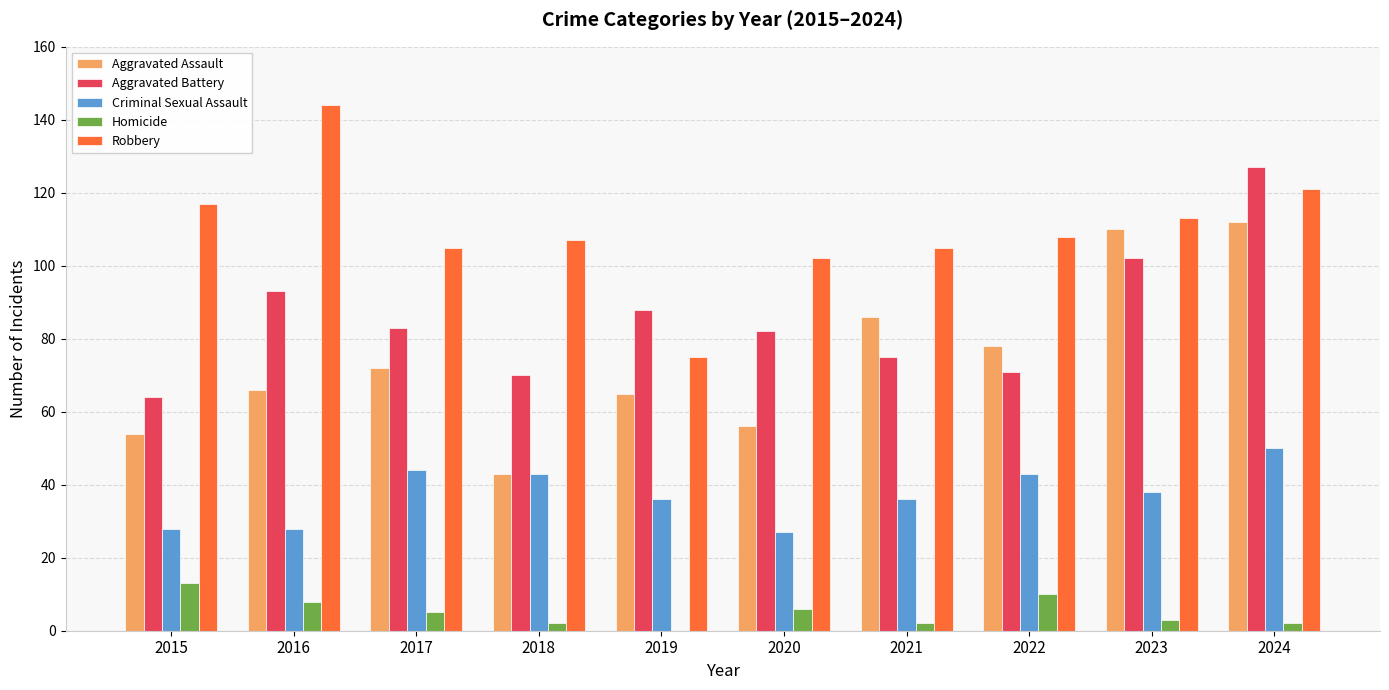

Is it true that Aggravated Battery equals 93 at 2016?

True